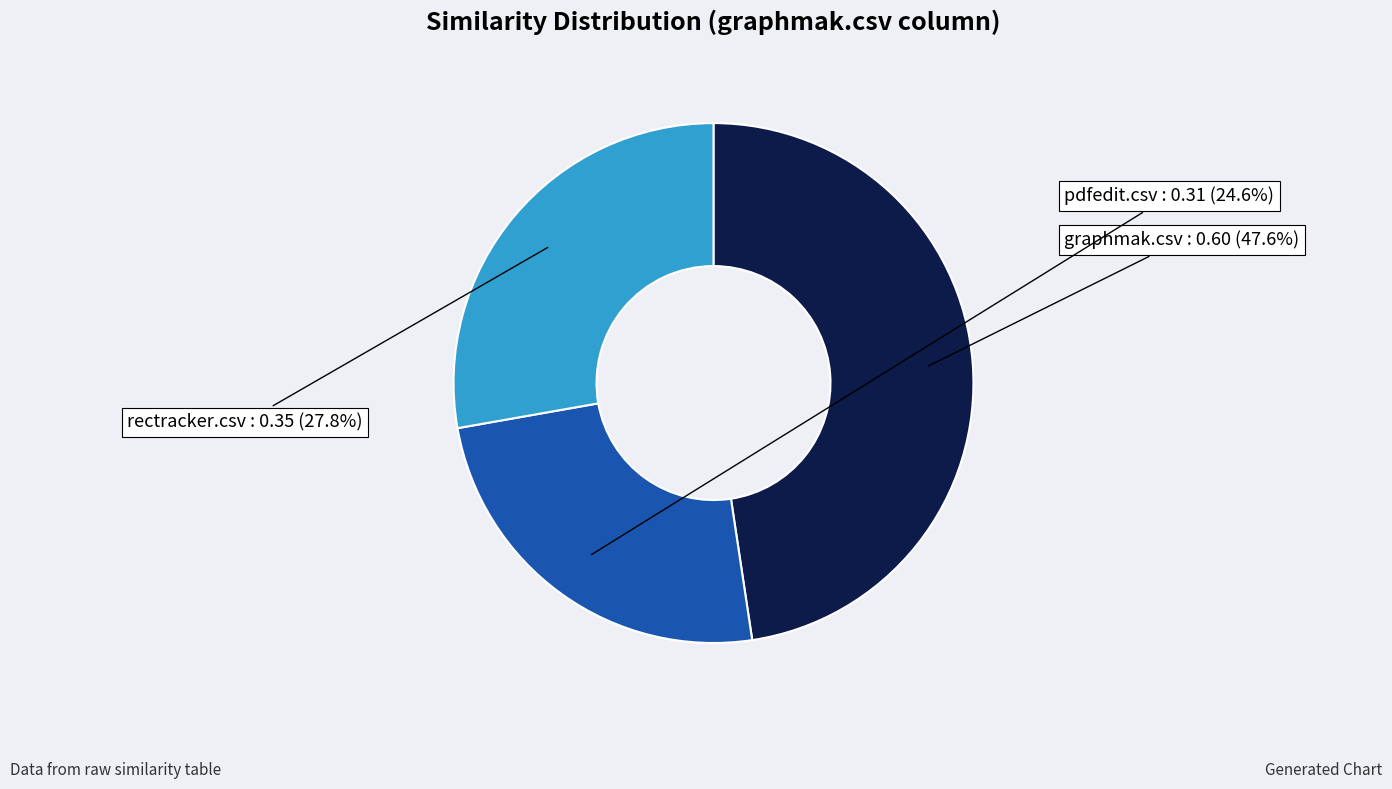

To the nearest percent, what percentage of the pie is pdfedit.csv?

25%